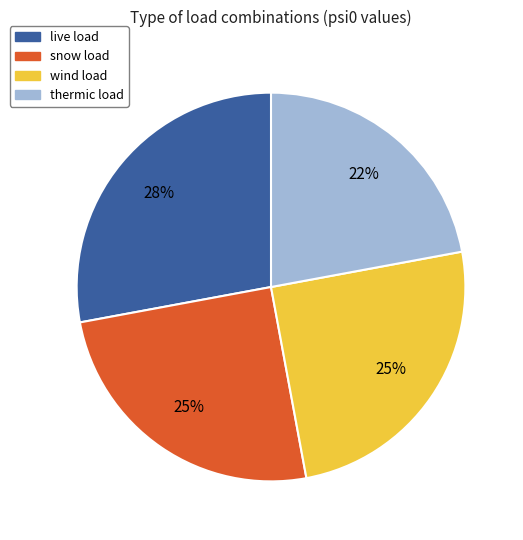

Do live load and wind load together represent more than half of the pie?

Yes